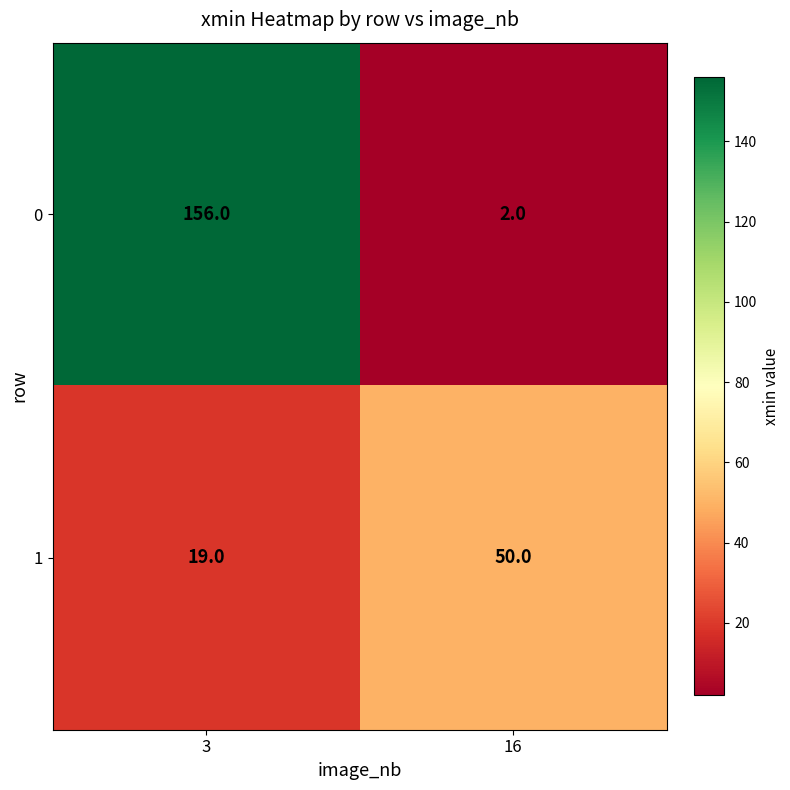

List the series in order of their peak value, highest first.

0, 1